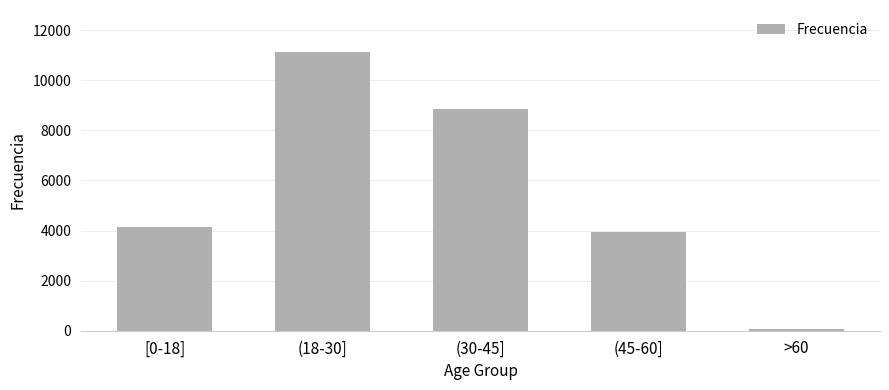

What is the sum of all values?

28167